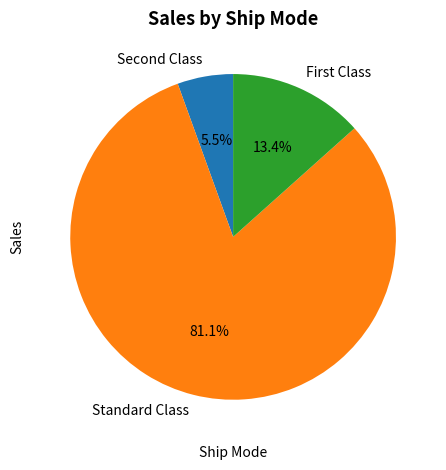

The Standard Class slice represents 19% of the pie. True or false?

False